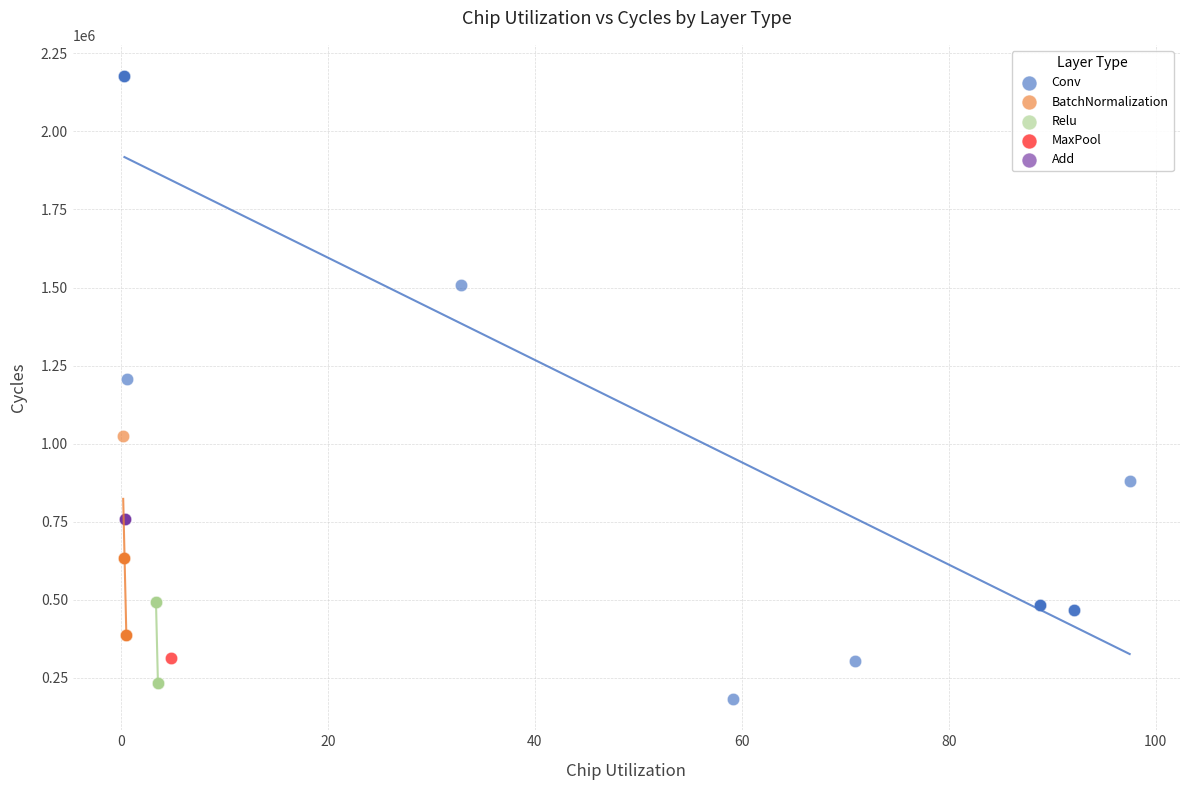

What are all the series names shown in the legend?

Conv, BatchNormalization, Relu, MaxPool, Add